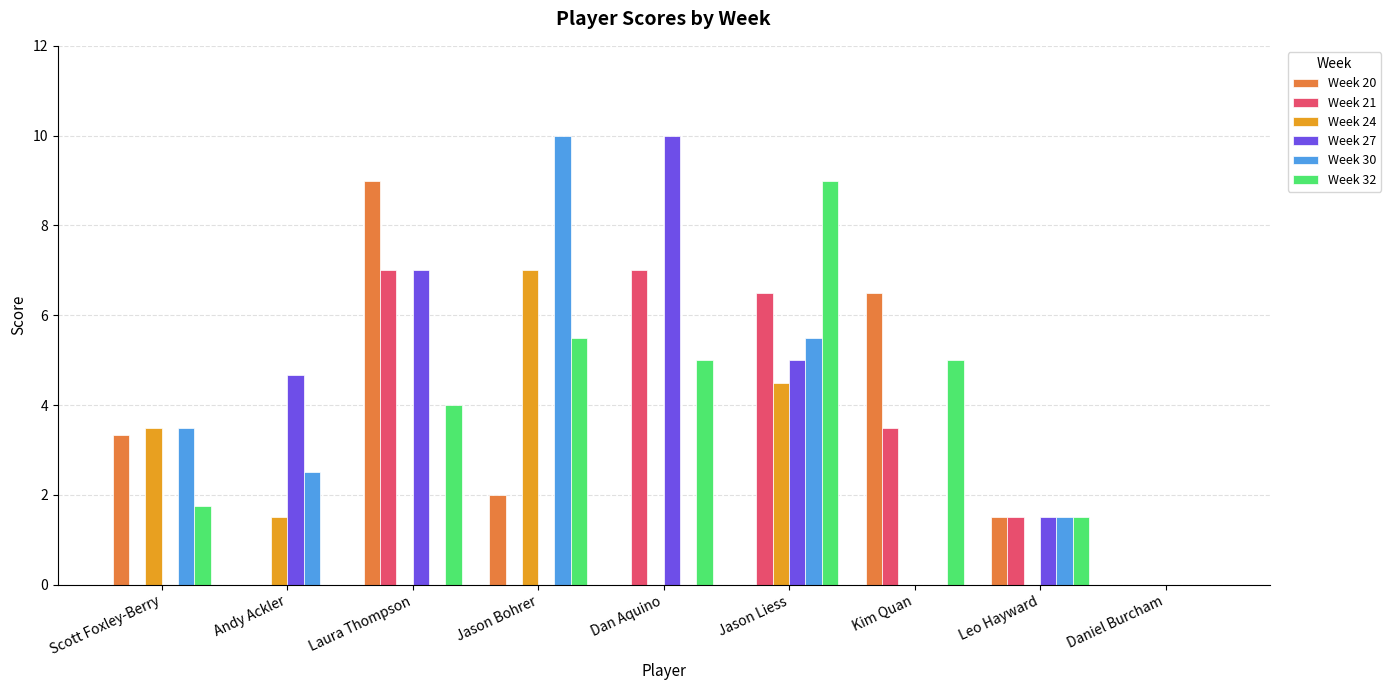

What is the total value across all series at Leo Hayward?

7.5